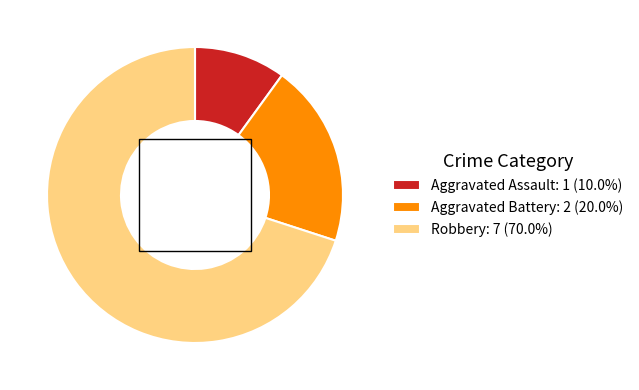

Is Robbery the majority of the pie?

Yes